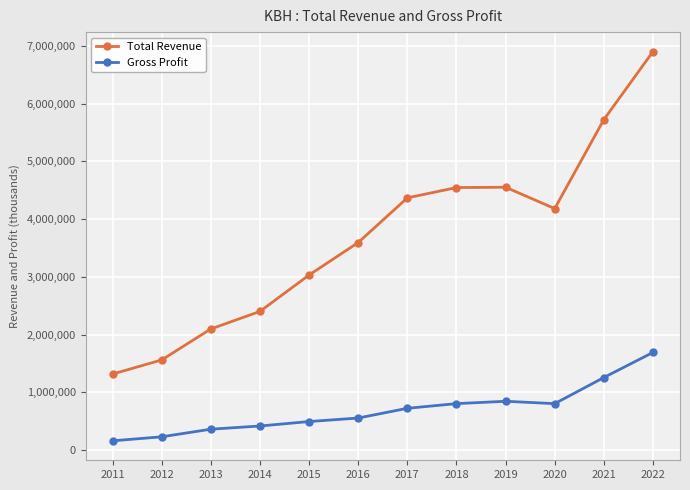

The Total Revenue series shows 6903800 at 2022. True or false?

True